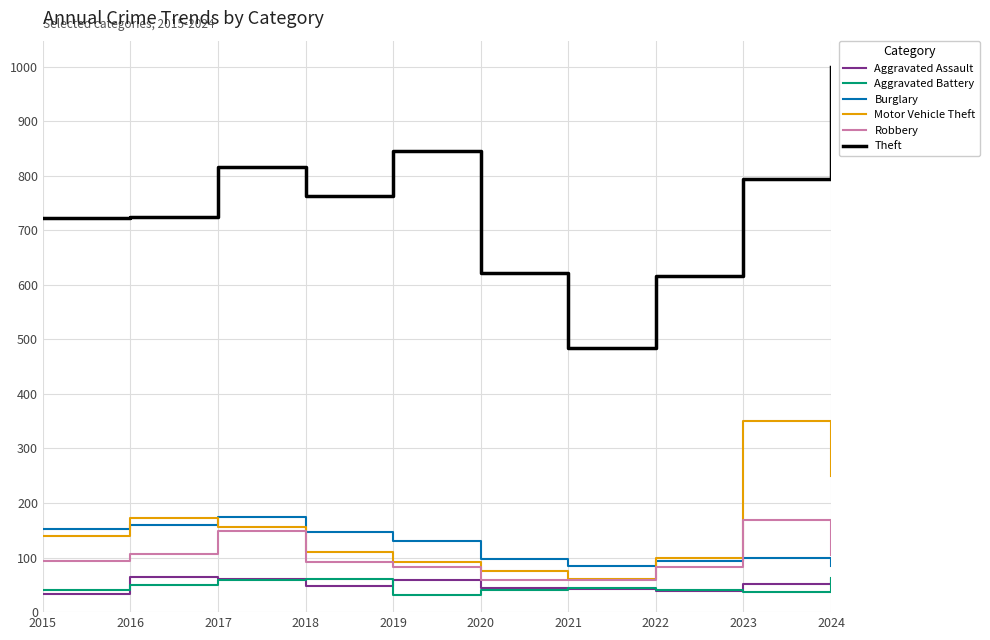

At which category does the chart reach its peak across all series?

2024